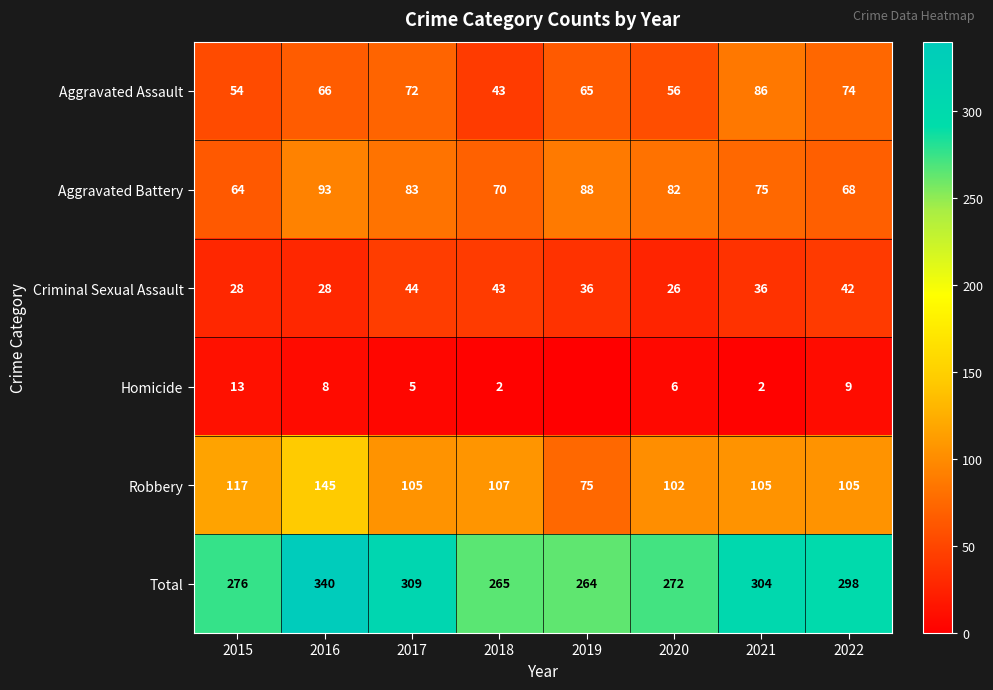

What is the average value of the Robbery series?

108